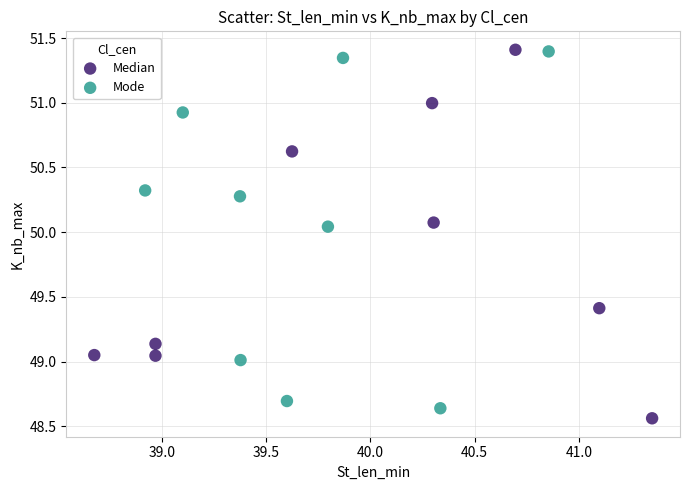

What are all the series names shown in the legend?

Median, Mode